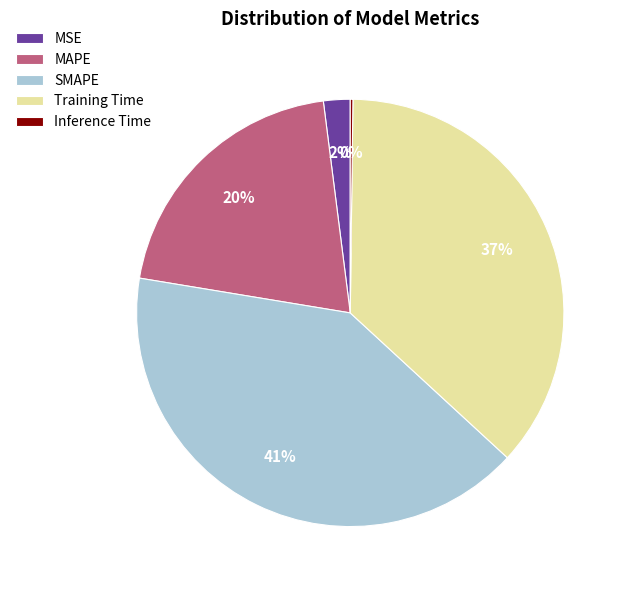

Is the sum of MAPE and SMAPE greater than half?

Yes